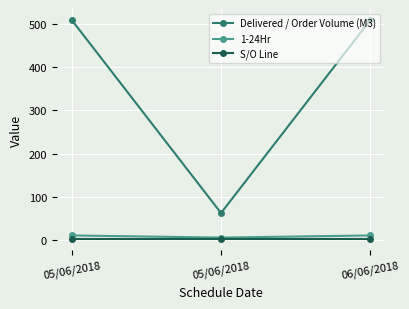

What is the label of the 3rd point from the left?

06/06/2018